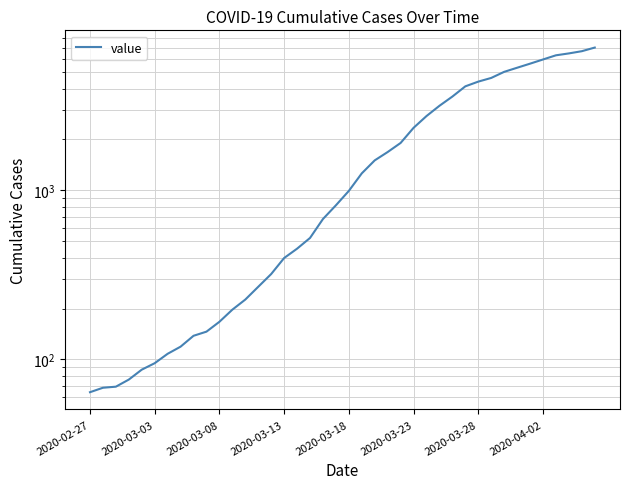

At which category does the chart reach its minimum across all series?

2020-02-27